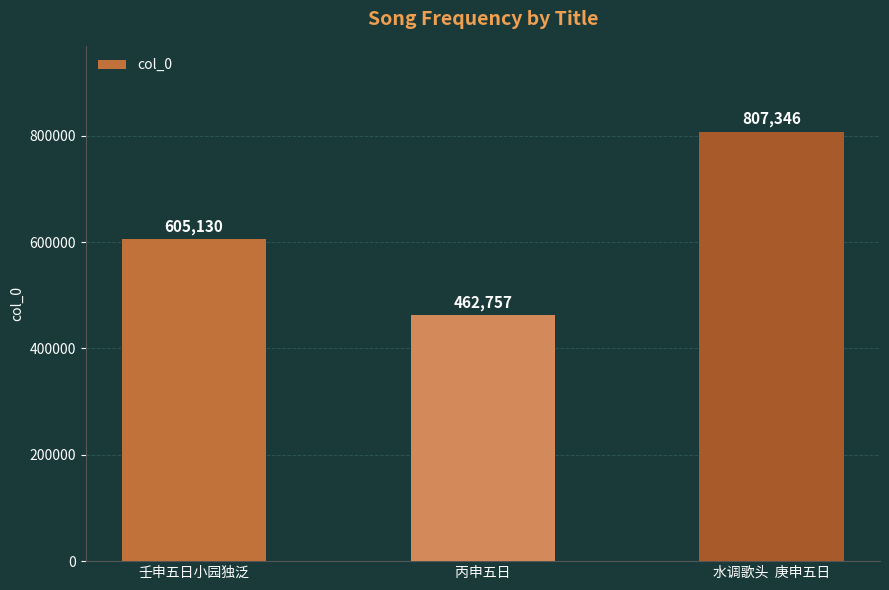

Where is the data nearest to the value 635051?

壬申五日小园独泛